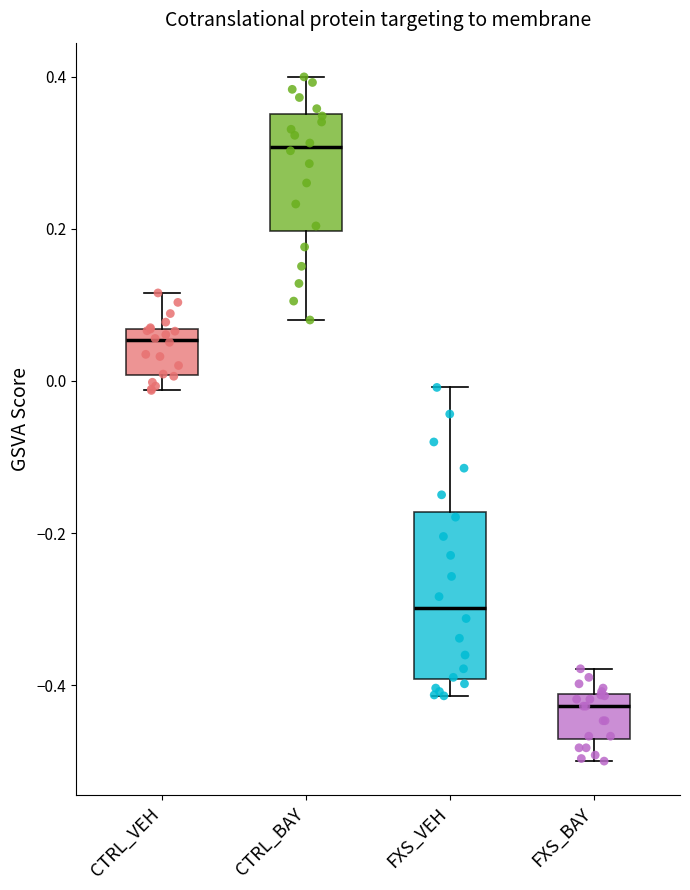

Where is the lower edge of the box for CTRL_BAY on the y-axis? The values are not printed on the chart, so give them approximately, as read against the axis.

0.20